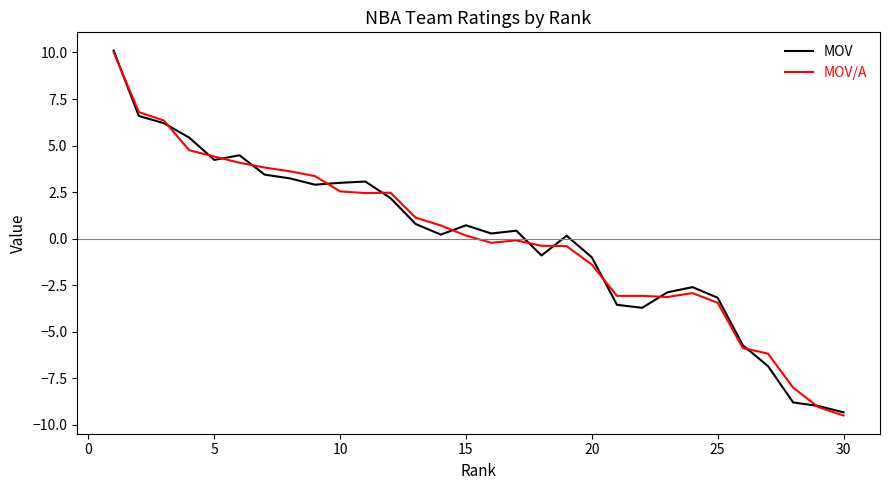

What is the maximum value shown in the chart?

10.1